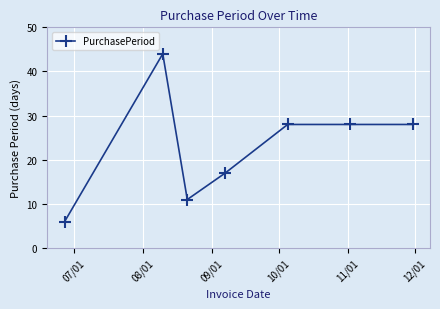

Count the values in the range 11 to 28.

5